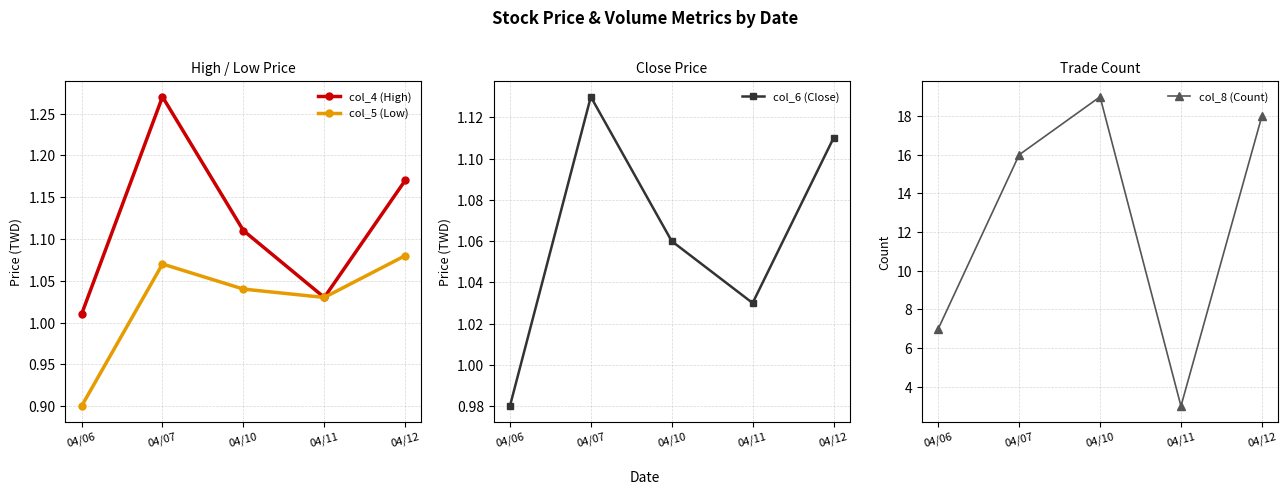

What is the spread (max minus min) of values at 04/07?

14.9